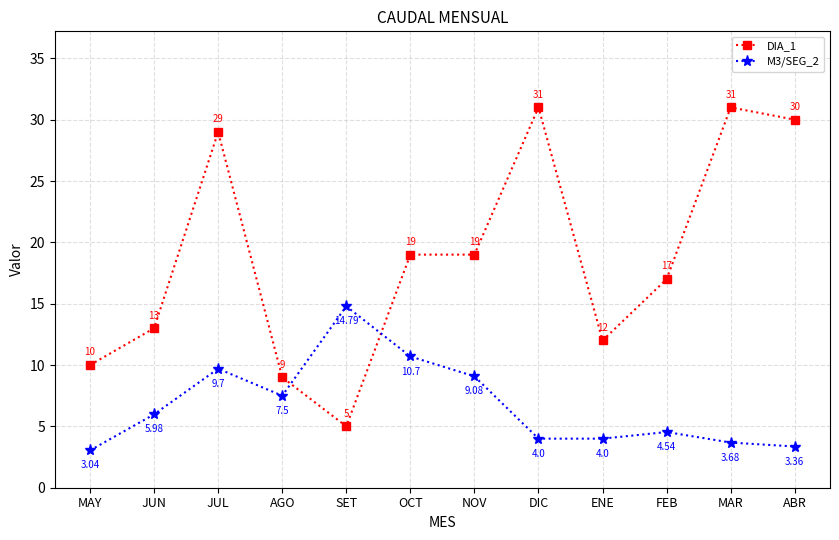

Rank the series by their maximum value, from lowest to highest.

M3/SEG_2, DIA_1